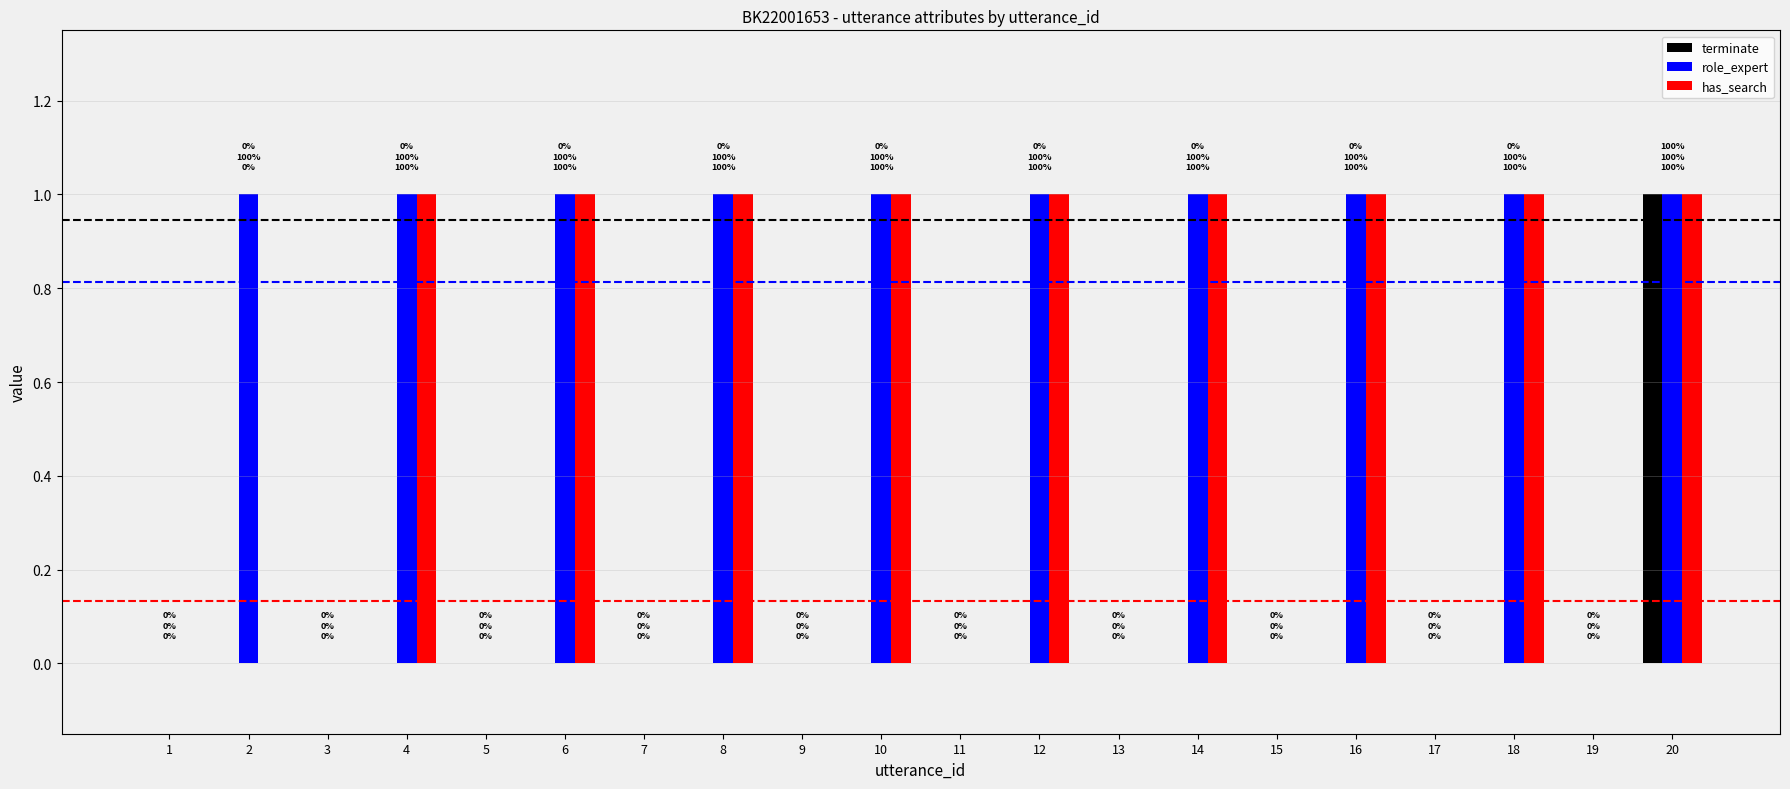

At which category is the sum across all series the highest?

20